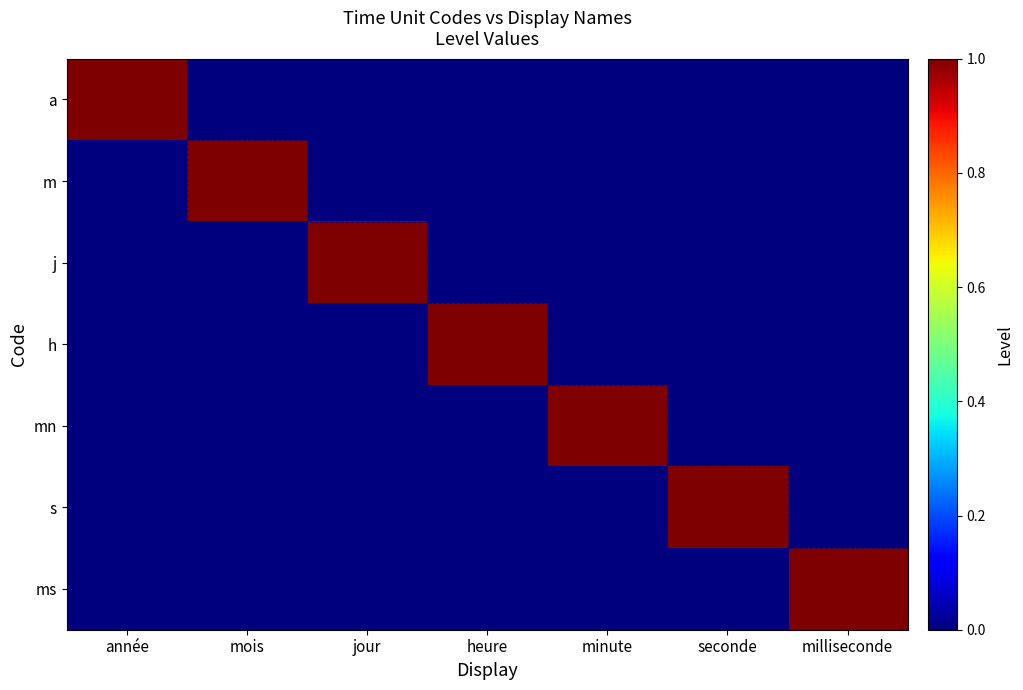

Which category has the lowest value across all series?

mois